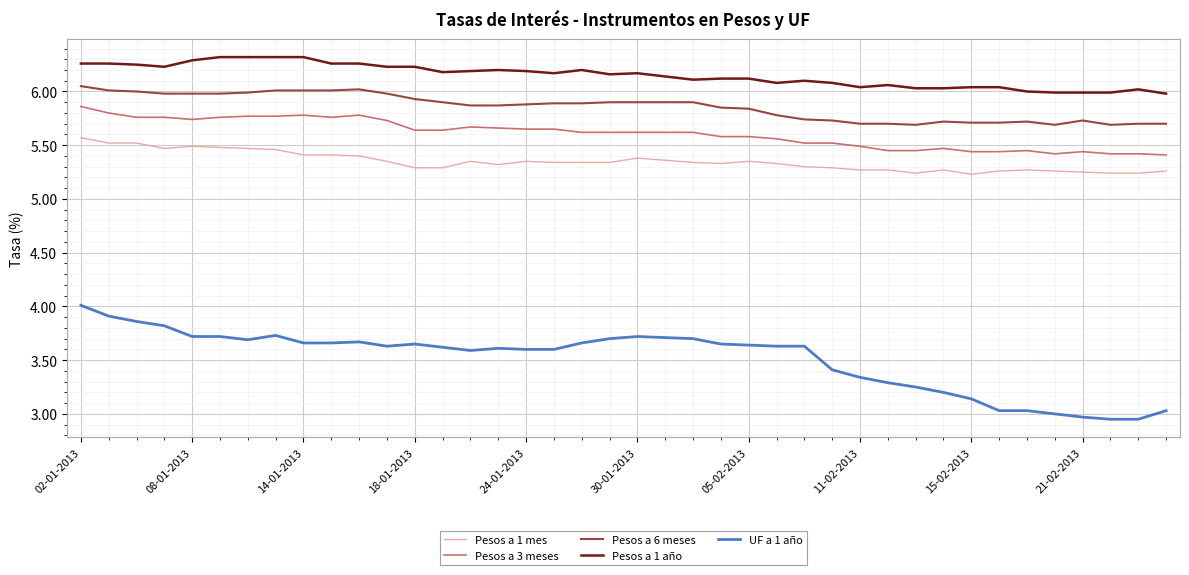

True or false: Pesos a 6 meses and Pesos a 3 meses cross at least once.

False